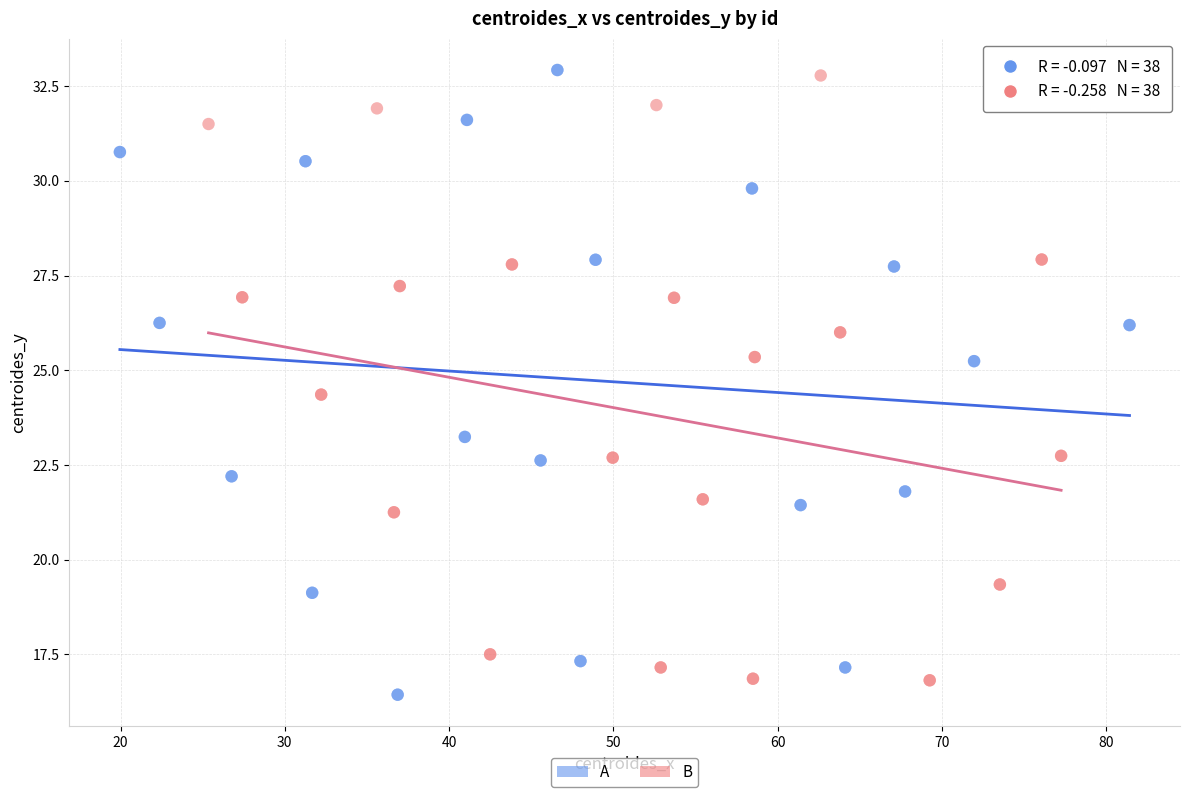

What are all the series names shown in the legend?

A, B